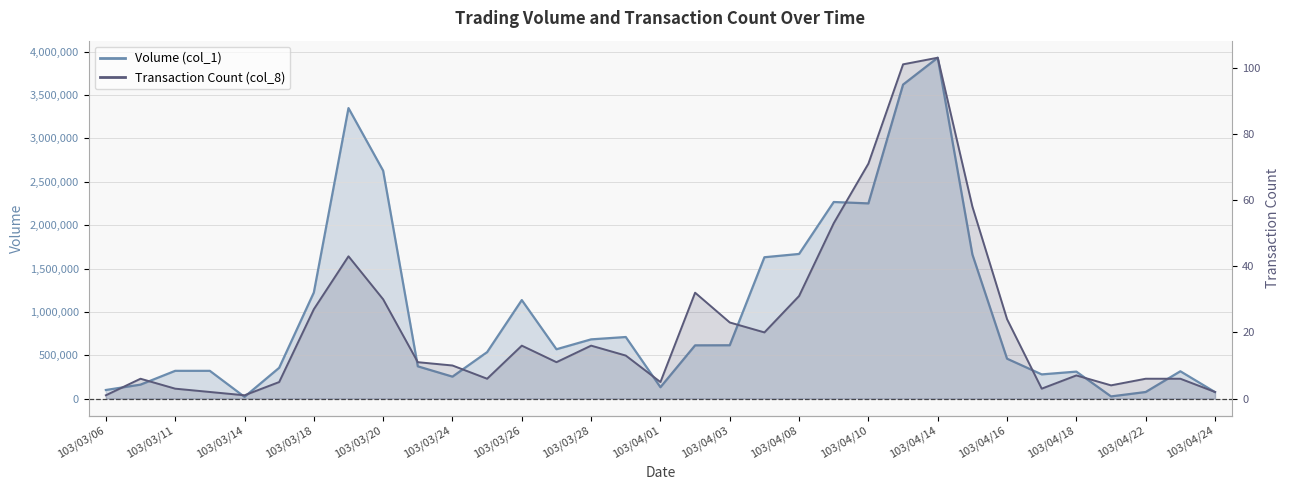

Does the chart display data point markers on the line(s)?

No